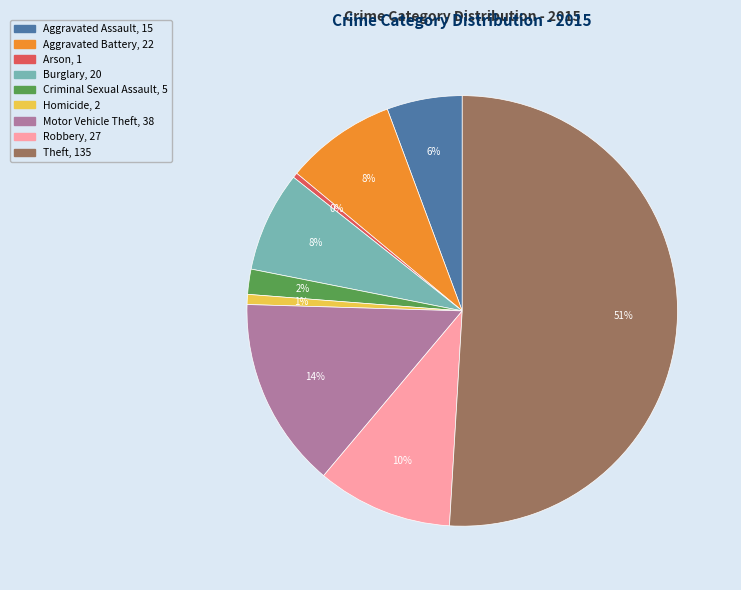

What is the largest slice in the pie chart?

Theft